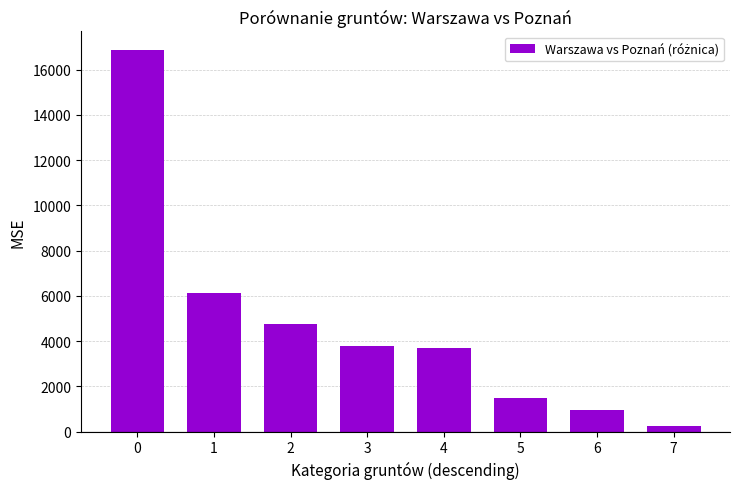

How many data points does each series have?

8